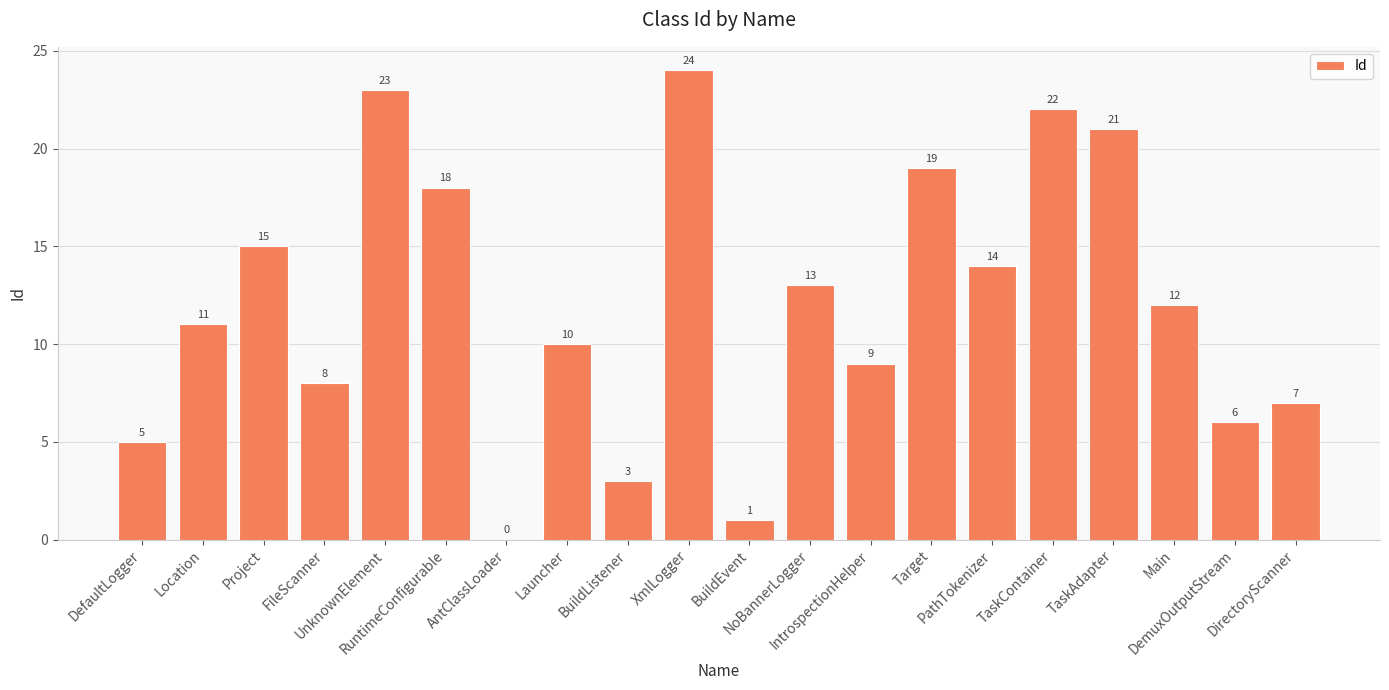

Is it true that the value at DemuxOutputStream is 6?

True